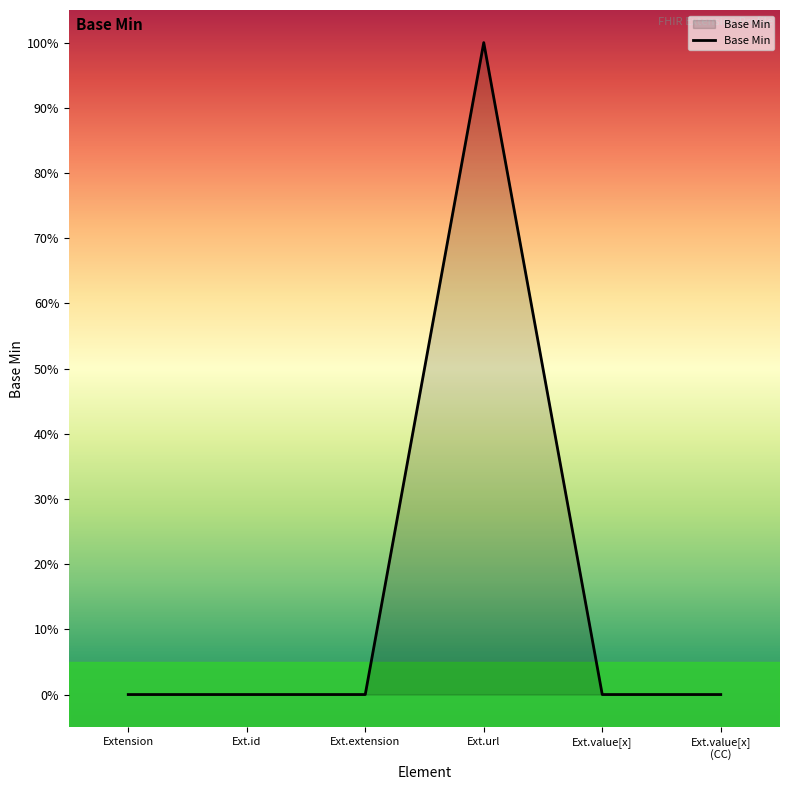

Rank the categories by value from highest to lowest.

Ext.url, Extension, Ext.id, Ext.extension, Ext.value[x], Ext.value[x] (CC)